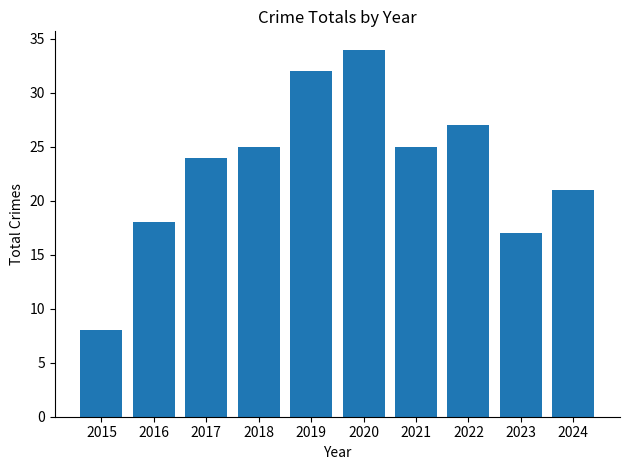

Which category has the lowest value across all series?

2015